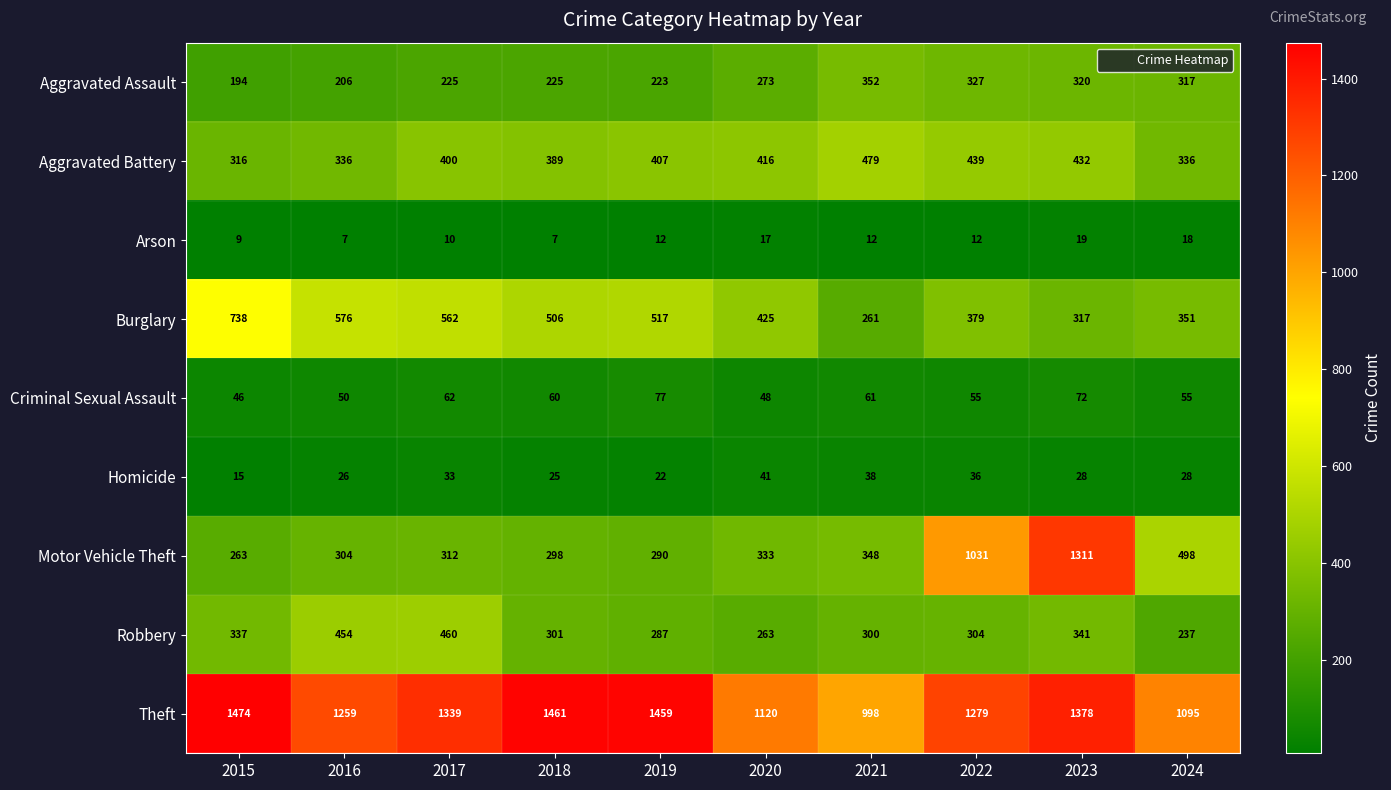

What is the minimum value shown in the chart?

7